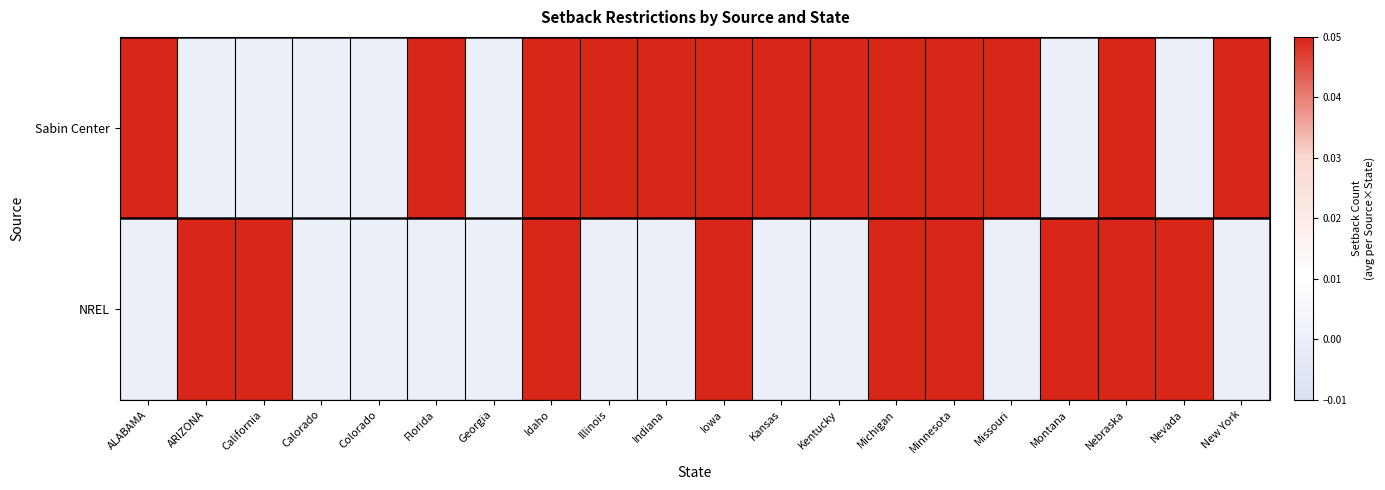

Reading left to right, what are all the values shown in this chart?

Sabin Center: ALABAMA=1	ARIZONA=0	California=0	Calorado=0	Colorado=0	Florida=1	Georgia=0	Idaho=1	Illinois=1	Indiana=1	Iowa=1	Kansas=1	Kentucky=1	Michigan=1	Minnesota=1	Missouri=1	Montana=0	Nebraska=1	Nevada=0	New York=1
NREL: ALABAMA=0	ARIZONA=1	California=1	Calorado=0	Colorado=0	Florida=0	Georgia=0	Idaho=1	Illinois=0	Indiana=0	Iowa=1	Kansas=0	Kentucky=0	Michigan=1	Minnesota=1	Missouri=0	Montana=1	Nebraska=1	Nevada=1	New York=0